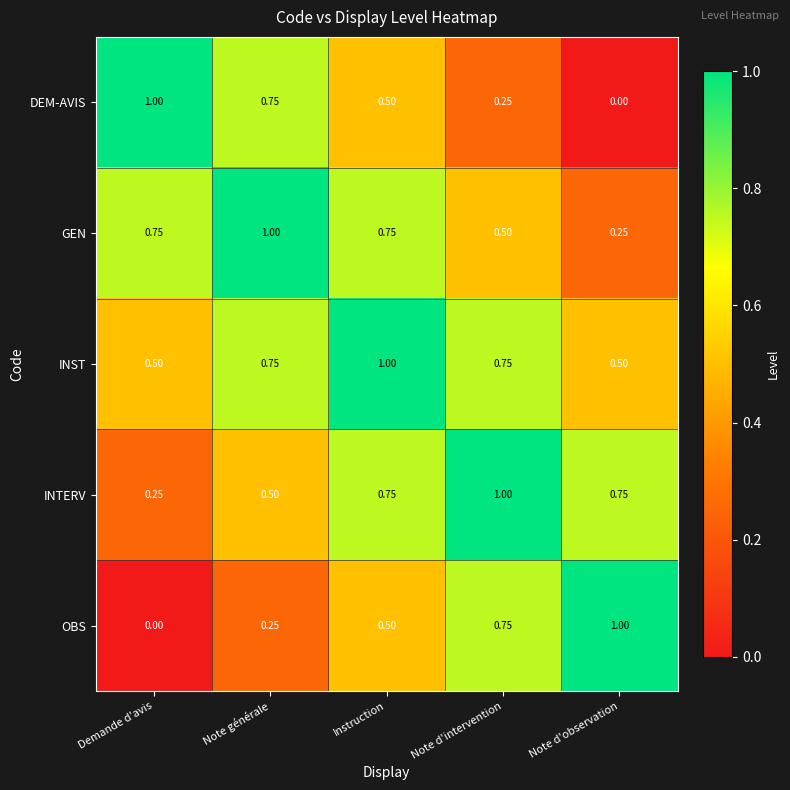

Which series has the largest total across all categories?

INST